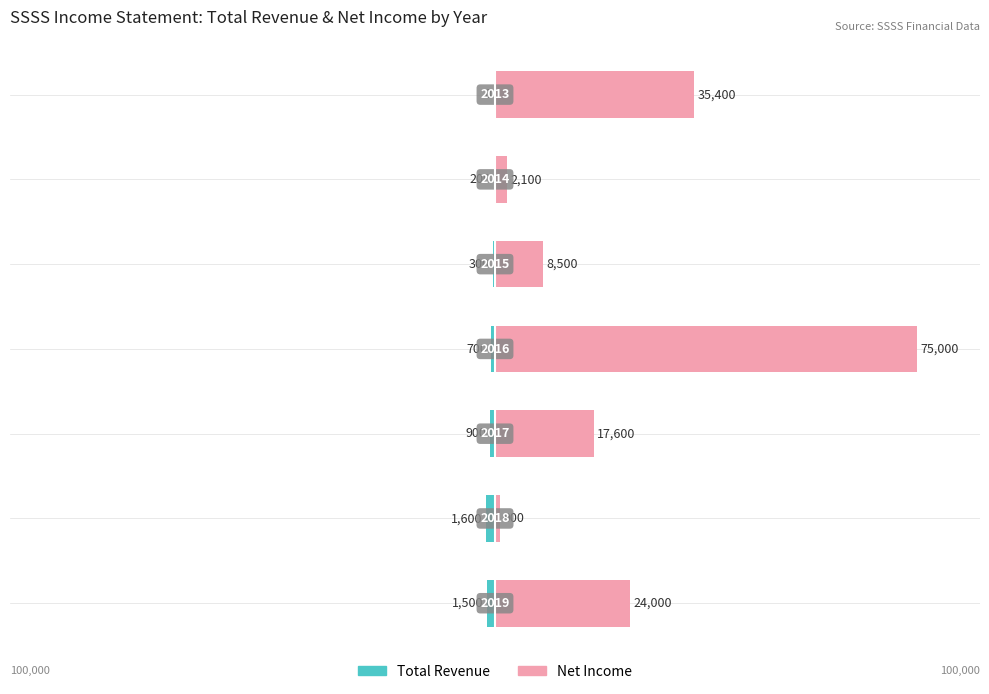

Which series has the largest total across all categories?

Net Income